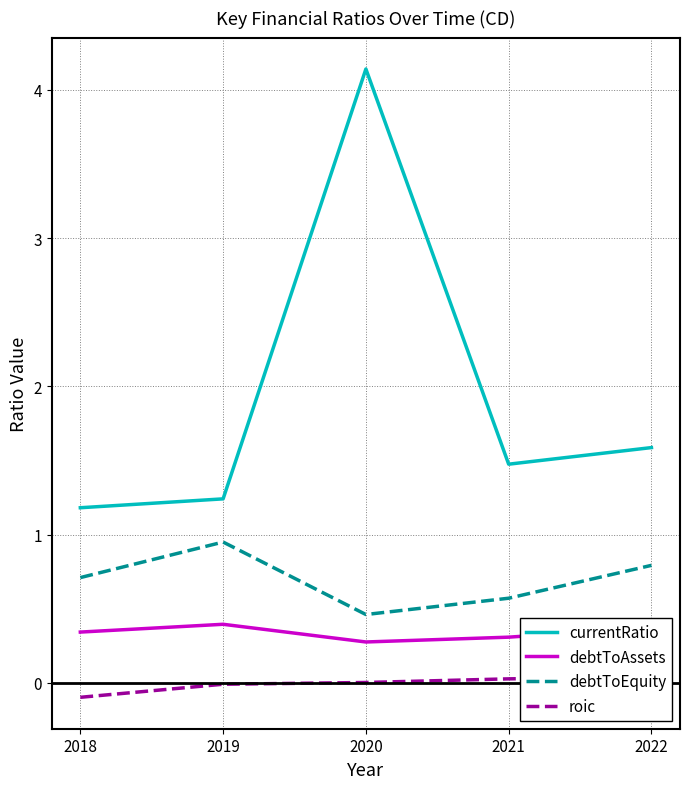

Which series changed the most between 2018 and 2022?

currentRatio